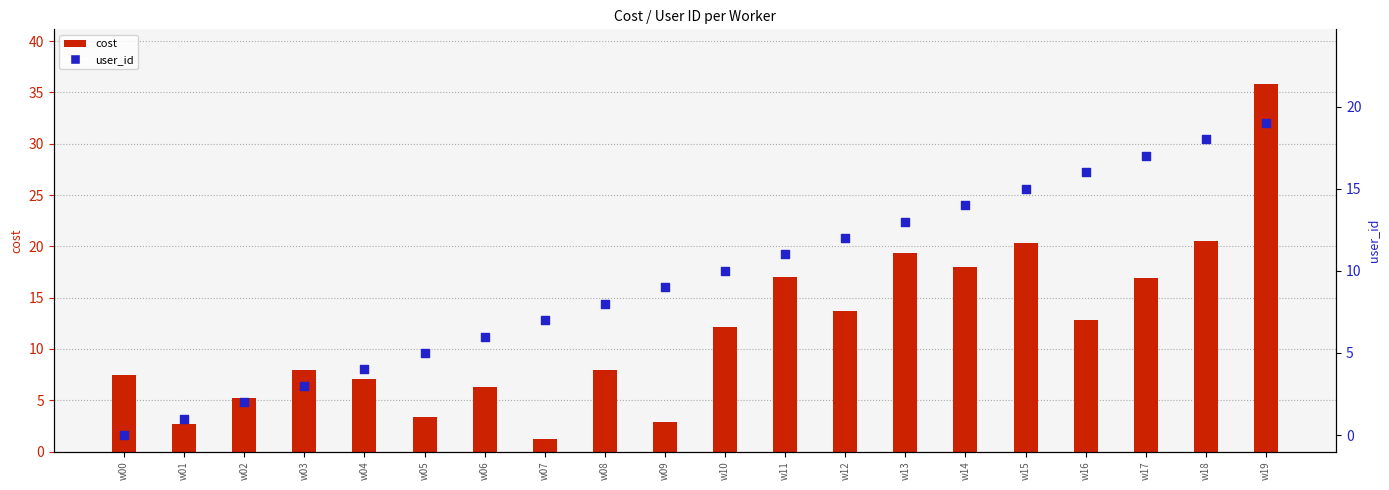

What is the total value across all series at w19?

54.8